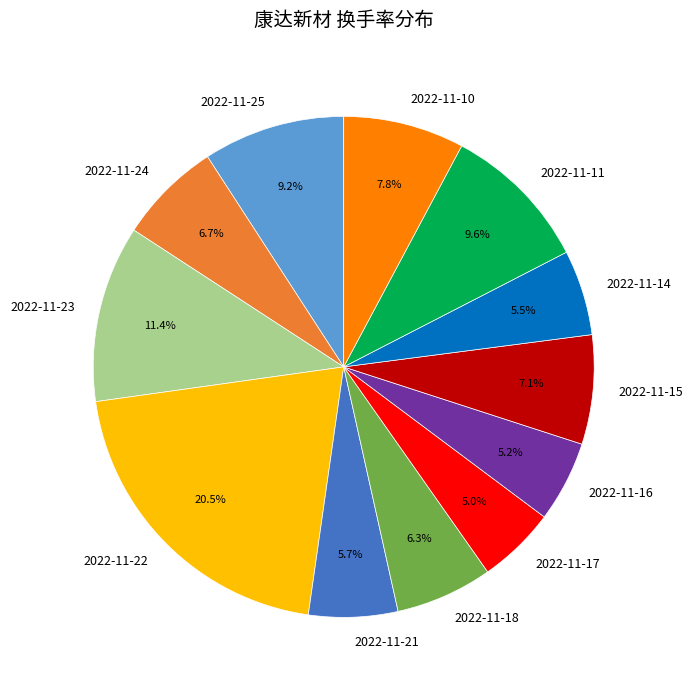

True or false: 2022-11-16 accounts for 11% of the total.

False